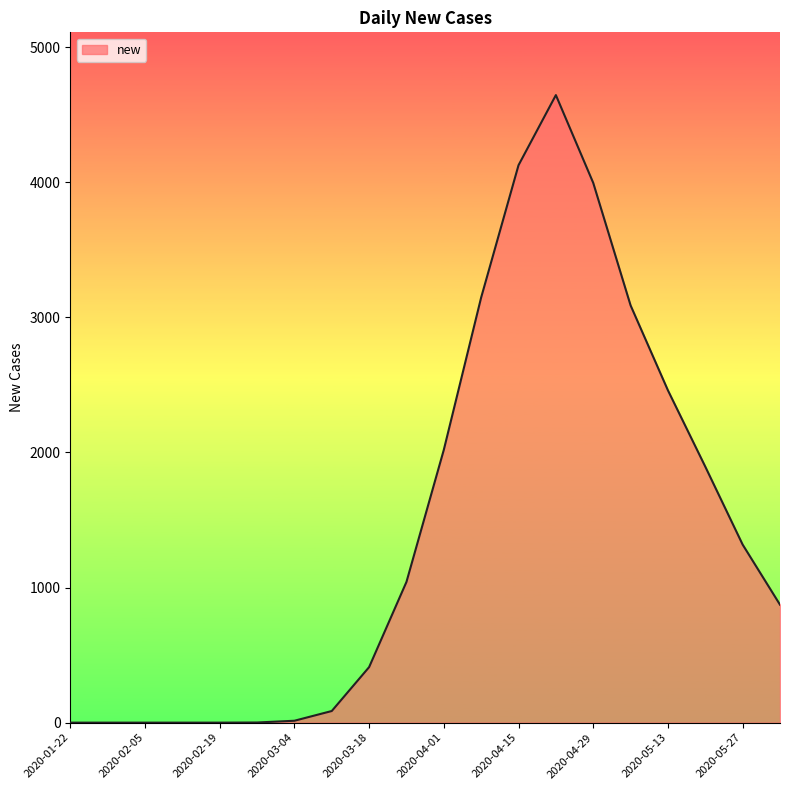

What is the difference between the second highest and second lowest values?

4127